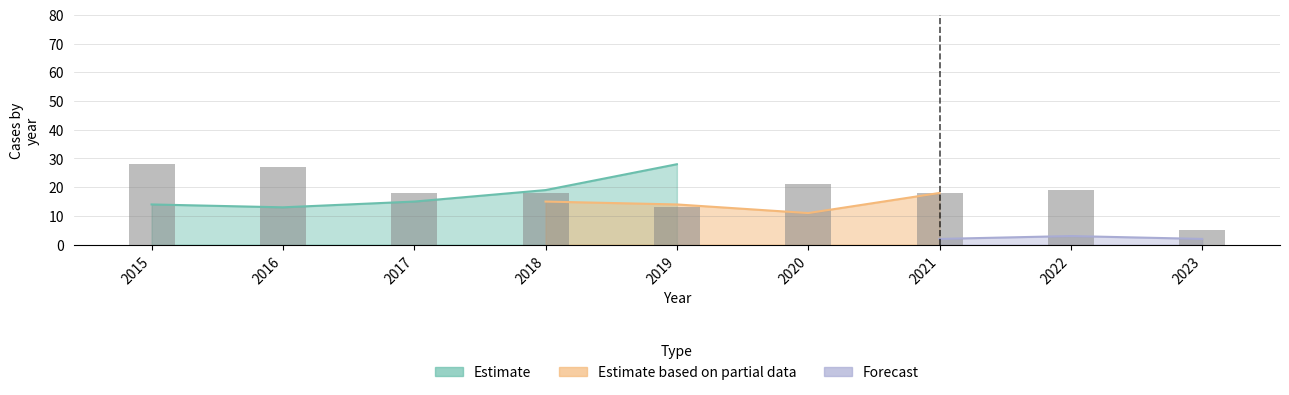

Are the bars horizontal?

No